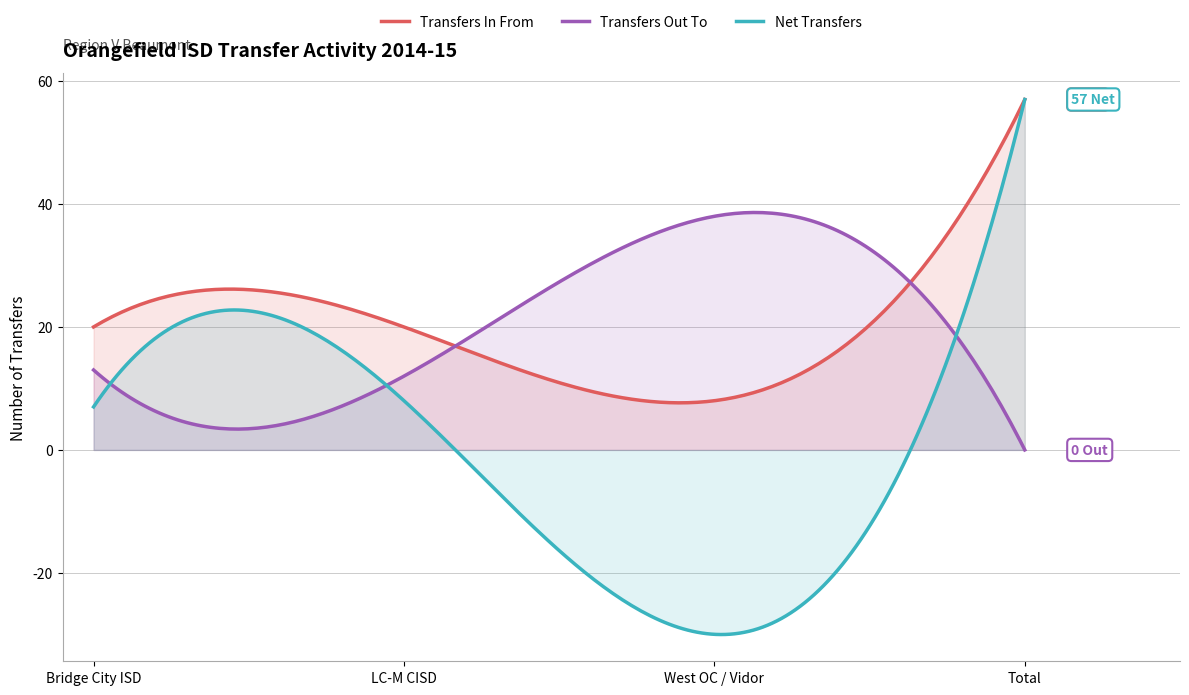

What is the highest value of the Net Transfers series?

57.0